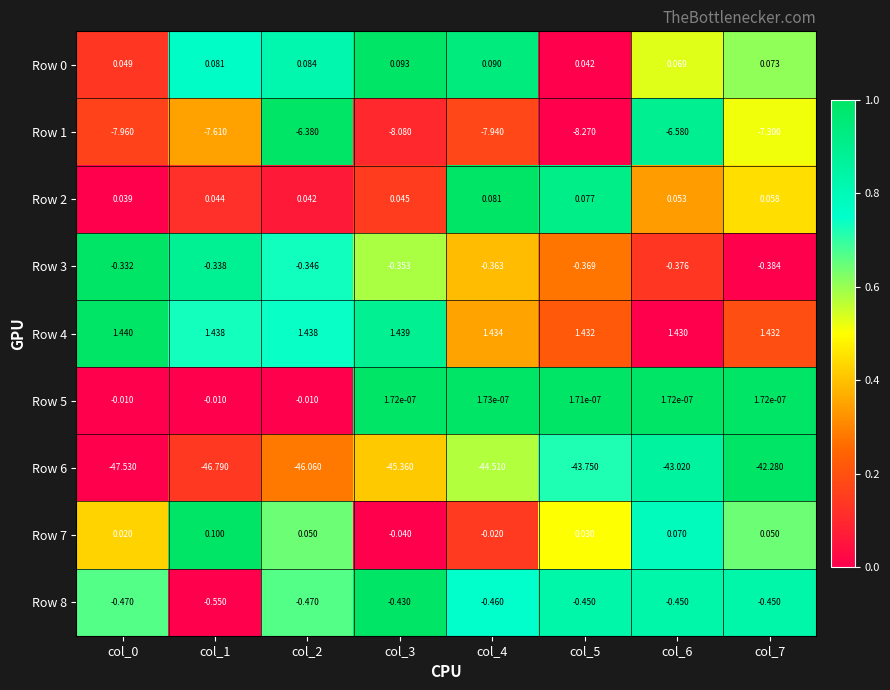

Is the value of Row 0 at col_5 greater than the value of Row 5 at col_1?

Yes